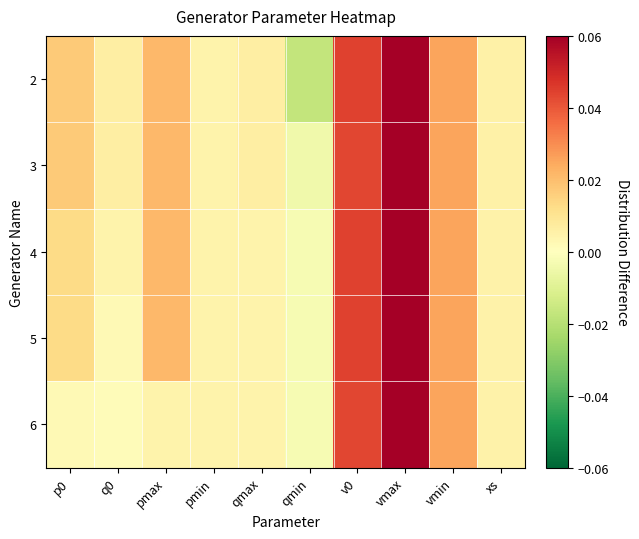

Which has a higher value, xs or p0?

p0